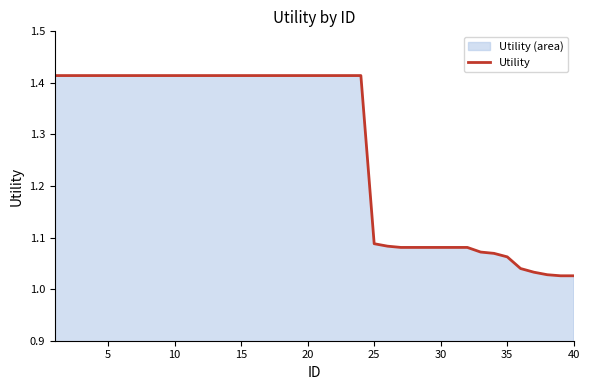

What is the minimum value shown in the chart?

1.0